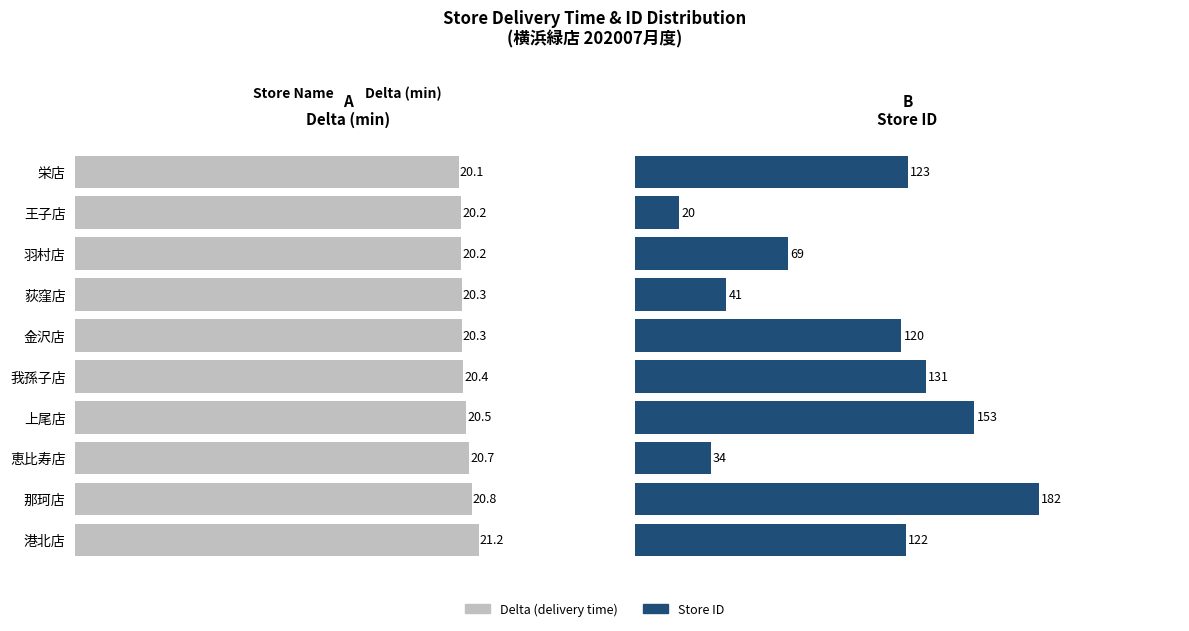

What are all the series names shown in the legend?

Delta (delivery time), Store ID